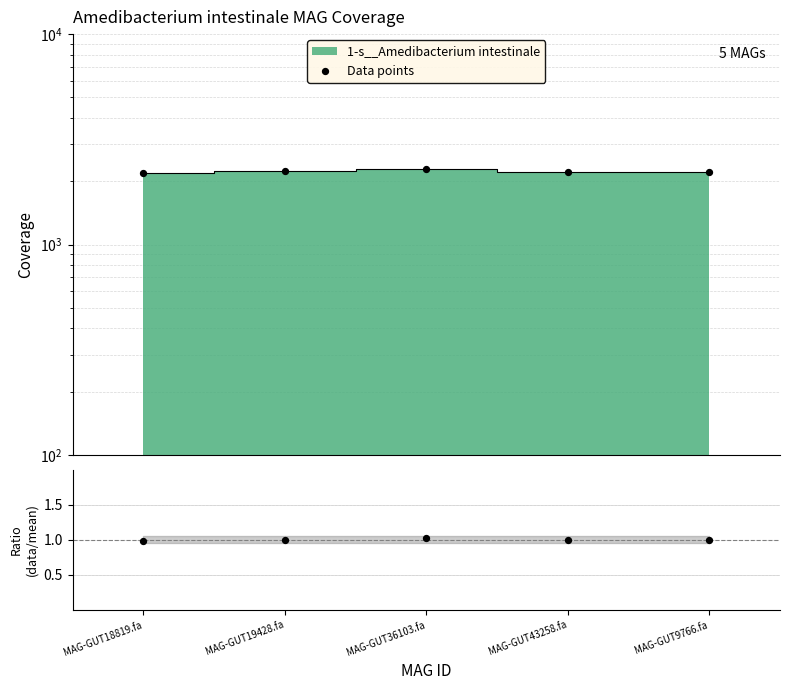

Approximately how many times larger is the value at MAG-GUT9766.fa compared to MAG-GUT43258.fa?

1.0